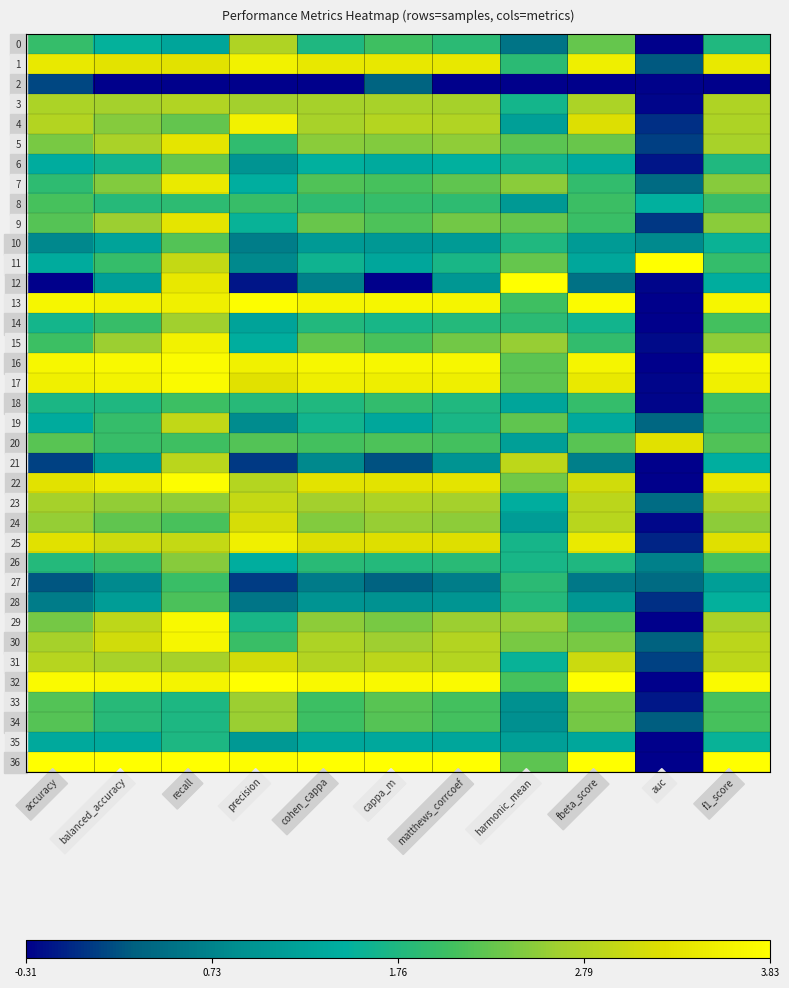

Reading right to left, extract all data points from this chart.

0: f1_score=0.5	auc=0.0	fbeta_score=0.6	harmonic_mean=0.2	matthews_corrcoef=0.5	cappa_m=0.6	cohen_cappa=0.5	precision=0.7	recall=0.4	balanced_accuracy=0.4	accuracy=0.6
1: f1_score=0.9	auc=0.1	fbeta_score=0.9	harmonic_mean=0.5	matthews_corrcoef=0.9	cappa_m=0.9	cohen_cappa=0.9	precision=0.9	recall=0.9	balanced_accuracy=0.9	accuracy=0.9
2: f1_score=0.0	auc=0.0	fbeta_score=0.0	harmonic_mean=0.0	matthews_corrcoef=0.0	cappa_m=0.2	cohen_cappa=0.0	precision=0.0	recall=0.0	balanced_accuracy=0.0	accuracy=0.1
3: f1_score=0.7	auc=0.0	fbeta_score=0.7	harmonic_mean=0.5	matthews_corrcoef=0.7	cappa_m=0.7	cohen_cappa=0.7	precision=0.7	recall=0.8	balanced_accuracy=0.7	accuracy=0.7
4: f1_score=0.7	auc=0.1	fbeta_score=0.8	harmonic_mean=0.4	matthews_corrcoef=0.8	cappa_m=0.8	cohen_cappa=0.7	precision=0.9	recall=0.6	balanced_accuracy=0.7	accuracy=0.8
5: f1_score=0.7	auc=0.1	fbeta_score=0.6	harmonic_mean=0.6	matthews_corrcoef=0.7	cappa_m=0.7	cohen_cappa=0.7	precision=0.5	recall=0.9	balanced_accuracy=0.7	accuracy=0.7
6: f1_score=0.5	auc=0.0	fbeta_score=0.4	harmonic_mean=0.5	matthews_corrcoef=0.4	cappa_m=0.4	cohen_cappa=0.4	precision=0.3	recall=0.6	balanced_accuracy=0.5	accuracy=0.4
7: f1_score=0.7	auc=0.2	fbeta_score=0.5	harmonic_mean=0.7	matthews_corrcoef=0.6	cappa_m=0.6	cohen_cappa=0.6	precision=0.4	recall=0.9	balanced_accuracy=0.7	accuracy=0.5
8: f1_score=0.6	auc=0.4	fbeta_score=0.6	harmonic_mean=0.3	matthews_corrcoef=0.5	cappa_m=0.5	cohen_cappa=0.5	precision=0.6	recall=0.5	balanced_accuracy=0.5	accuracy=0.6
9: f1_score=0.7	auc=0.1	fbeta_score=0.6	harmonic_mean=0.6	matthews_corrcoef=0.6	cappa_m=0.6	cohen_cappa=0.6	precision=0.4	recall=0.9	balanced_accuracy=0.7	accuracy=0.6
10: f1_score=0.5	auc=0.3	fbeta_score=0.3	harmonic_mean=0.5	matthews_corrcoef=0.3	cappa_m=0.3	cohen_cappa=0.3	precision=0.2	recall=0.6	balanced_accuracy=0.4	accuracy=0.3
11: f1_score=0.5	auc=1.0	fbeta_score=0.4	harmonic_mean=0.6	matthews_corrcoef=0.5	cappa_m=0.4	cohen_cappa=0.5	precision=0.3	recall=0.8	balanced_accuracy=0.6	accuracy=0.4
12: f1_score=0.4	auc=0.0	fbeta_score=0.2	harmonic_mean=1.0	matthews_corrcoef=0.3	cappa_m=0.0	cohen_cappa=0.2	precision=0.0	recall=0.9	balanced_accuracy=0.4	accuracy=0.0
13: f1_score=1.0	auc=0.0	fbeta_score=1.0	harmonic_mean=0.6	matthews_corrcoef=1.0	cappa_m=1.0	cohen_cappa=1.0	precision=1.0	recall=0.9	balanced_accuracy=0.9	accuracy=1.0
14: f1_score=0.6	auc=0.0	fbeta_score=0.5	harmonic_mean=0.5	matthews_corrcoef=0.5	cappa_m=0.5	cohen_cappa=0.5	precision=0.4	recall=0.7	balanced_accuracy=0.6	accuracy=0.5
15: f1_score=0.7	auc=0.0	fbeta_score=0.5	harmonic_mean=0.7	matthews_corrcoef=0.6	cappa_m=0.6	cohen_cappa=0.6	precision=0.4	recall=0.9	balanced_accuracy=0.7	accuracy=0.6
16: f1_score=1.0	auc=0.0	fbeta_score=1.0	harmonic_mean=0.6	matthews_corrcoef=1.0	cappa_m=1.0	cohen_cappa=1.0	precision=0.9	recall=1.0	balanced_accuracy=1.0	accuracy=1.0
17: f1_score=0.9	auc=0.0	fbeta_score=0.9	harmonic_mean=0.6	matthews_corrcoef=0.9	cappa_m=0.9	cohen_cappa=0.9	precision=0.9	recall=1.0	balanced_accuracy=0.9	accuracy=0.9
18: f1_score=0.6	auc=0.0	fbeta_score=0.5	harmonic_mean=0.4	matthews_corrcoef=0.5	cappa_m=0.5	cohen_cappa=0.5	precision=0.5	recall=0.6	balanced_accuracy=0.5	accuracy=0.5
19: f1_score=0.5	auc=0.2	fbeta_score=0.4	harmonic_mean=0.6	matthews_corrcoef=0.5	cappa_m=0.4	cohen_cappa=0.5	precision=0.3	recall=0.8	balanced_accuracy=0.5	accuracy=0.4
20: f1_score=0.6	auc=0.9	fbeta_score=0.6	harmonic_mean=0.4	matthews_corrcoef=0.6	cappa_m=0.6	cohen_cappa=0.6	precision=0.6	recall=0.6	balanced_accuracy=0.6	accuracy=0.6
21: f1_score=0.4	auc=0.0	fbeta_score=0.2	harmonic_mean=0.8	matthews_corrcoef=0.3	cappa_m=0.1	cohen_cappa=0.3	precision=0.1	recall=0.8	balanced_accuracy=0.4	accuracy=0.1
22: f1_score=0.9	auc=0.0	fbeta_score=0.8	harmonic_mean=0.6	matthews_corrcoef=0.9	cappa_m=0.9	cohen_cappa=0.9	precision=0.8	recall=1.0	balanced_accuracy=0.9	accuracy=0.9
23: f1_score=0.7	auc=0.2	fbeta_score=0.8	harmonic_mean=0.4	matthews_corrcoef=0.7	cappa_m=0.7	cohen_cappa=0.7	precision=0.8	recall=0.7	balanced_accuracy=0.7	accuracy=0.7
24: f1_score=0.7	auc=0.0	fbeta_score=0.8	harmonic_mean=0.3	matthews_corrcoef=0.7	cappa_m=0.7	cohen_cappa=0.7	precision=0.8	recall=0.6	balanced_accuracy=0.6	accuracy=0.7
25: f1_score=0.9	auc=0.1	fbeta_score=0.9	harmonic_mean=0.5	matthews_corrcoef=0.9	cappa_m=0.9	cohen_cappa=0.8	precision=0.9	recall=0.8	balanced_accuracy=0.8	accuracy=0.9
26: f1_score=0.6	auc=0.2	fbeta_score=0.5	harmonic_mean=0.5	matthews_corrcoef=0.5	cappa_m=0.5	cohen_cappa=0.5	precision=0.4	recall=0.7	balanced_accuracy=0.6	accuracy=0.5
27: f1_score=0.4	auc=0.2	fbeta_score=0.2	harmonic_mean=0.5	matthews_corrcoef=0.2	cappa_m=0.2	cohen_cappa=0.2	precision=0.1	recall=0.6	balanced_accuracy=0.3	accuracy=0.1
28: f1_score=0.4	auc=0.1	fbeta_score=0.3	harmonic_mean=0.5	matthews_corrcoef=0.3	cappa_m=0.3	cohen_cappa=0.3	precision=0.2	recall=0.6	balanced_accuracy=0.3	accuracy=0.2
29: f1_score=0.7	auc=0.0	fbeta_score=0.6	harmonic_mean=0.7	matthews_corrcoef=0.7	cappa_m=0.7	cohen_cappa=0.7	precision=0.5	recall=1.0	balanced_accuracy=0.8	accuracy=0.7
30: f1_score=0.8	auc=0.2	fbeta_score=0.7	harmonic_mean=0.7	matthews_corrcoef=0.8	cappa_m=0.7	cohen_cappa=0.7	precision=0.6	recall=1.0	balanced_accuracy=0.8	accuracy=0.7
31: f1_score=0.8	auc=0.1	fbeta_score=0.8	harmonic_mean=0.4	matthews_corrcoef=0.8	cappa_m=0.8	cohen_cappa=0.8	precision=0.8	recall=0.7	balanced_accuracy=0.7	accuracy=0.8
32: f1_score=1.0	auc=0.0	fbeta_score=1.0	harmonic_mean=0.6	matthews_corrcoef=1.0	cappa_m=1.0	cohen_cappa=1.0	precision=1.0	recall=1.0	balanced_accuracy=1.0	accuracy=1.0
33: f1_score=0.6	auc=0.0	fbeta_score=0.7	harmonic_mean=0.3	matthews_corrcoef=0.6	cappa_m=0.6	cohen_cappa=0.6	precision=0.7	recall=0.5	balanced_accuracy=0.5	accuracy=0.6
34: f1_score=0.6	auc=0.1	fbeta_score=0.6	harmonic_mean=0.3	matthews_corrcoef=0.6	cappa_m=0.6	cohen_cappa=0.6	precision=0.7	recall=0.5	balanced_accuracy=0.5	accuracy=0.6
35: f1_score=0.4	auc=0.0	fbeta_score=0.4	harmonic_mean=0.4	matthews_corrcoef=0.4	cappa_m=0.4	cohen_cappa=0.4	precision=0.3	recall=0.5	balanced_accuracy=0.4	accuracy=0.4
36: f1_score=1.0	auc=0.0	fbeta_score=1.0	harmonic_mean=0.6	matthews_corrcoef=1.0	cappa_m=1.0	cohen_cappa=1.0	precision=1.0	recall=1.0	balanced_accuracy=1.0	accuracy=1.0